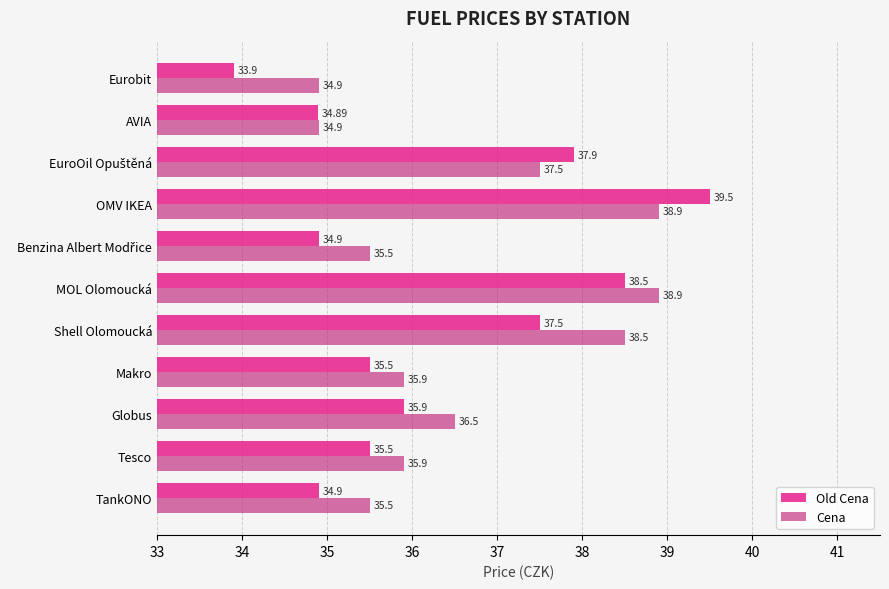

At how many categories does at least one series exceed 35?

9